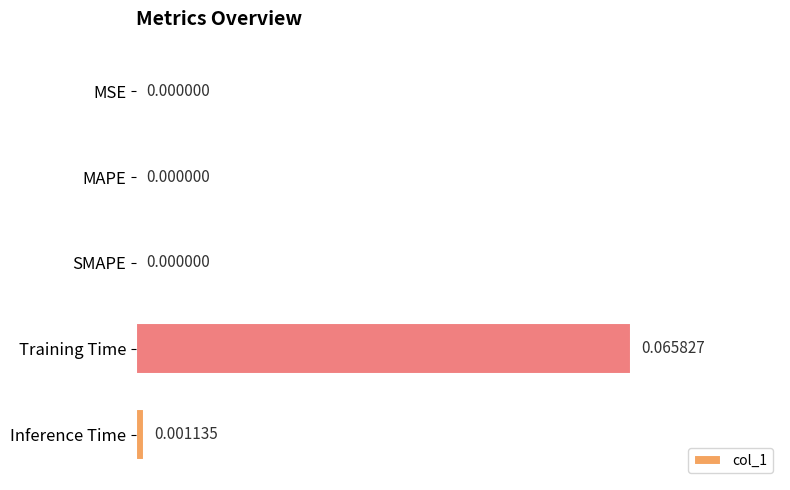

At which category does the chart reach its peak across all series?

Training Time